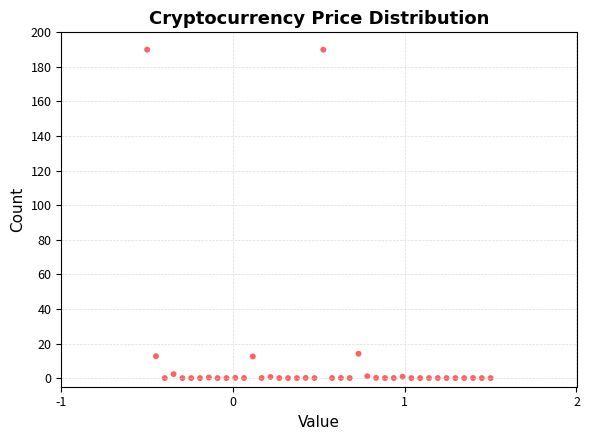

What is the range of X values (max minus min)?

2.0